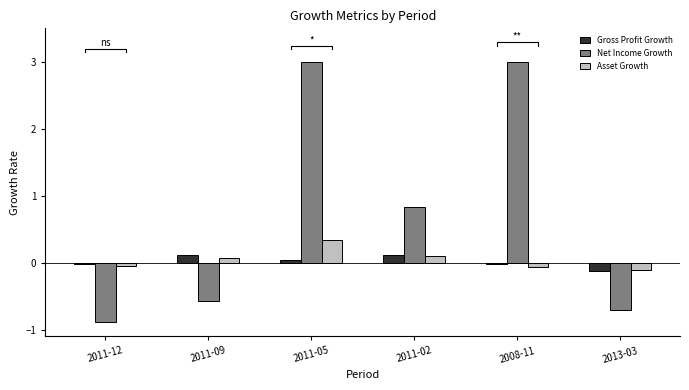

True or false: Gross Profit Growth has a value of 0.1 at 2011-05.

False